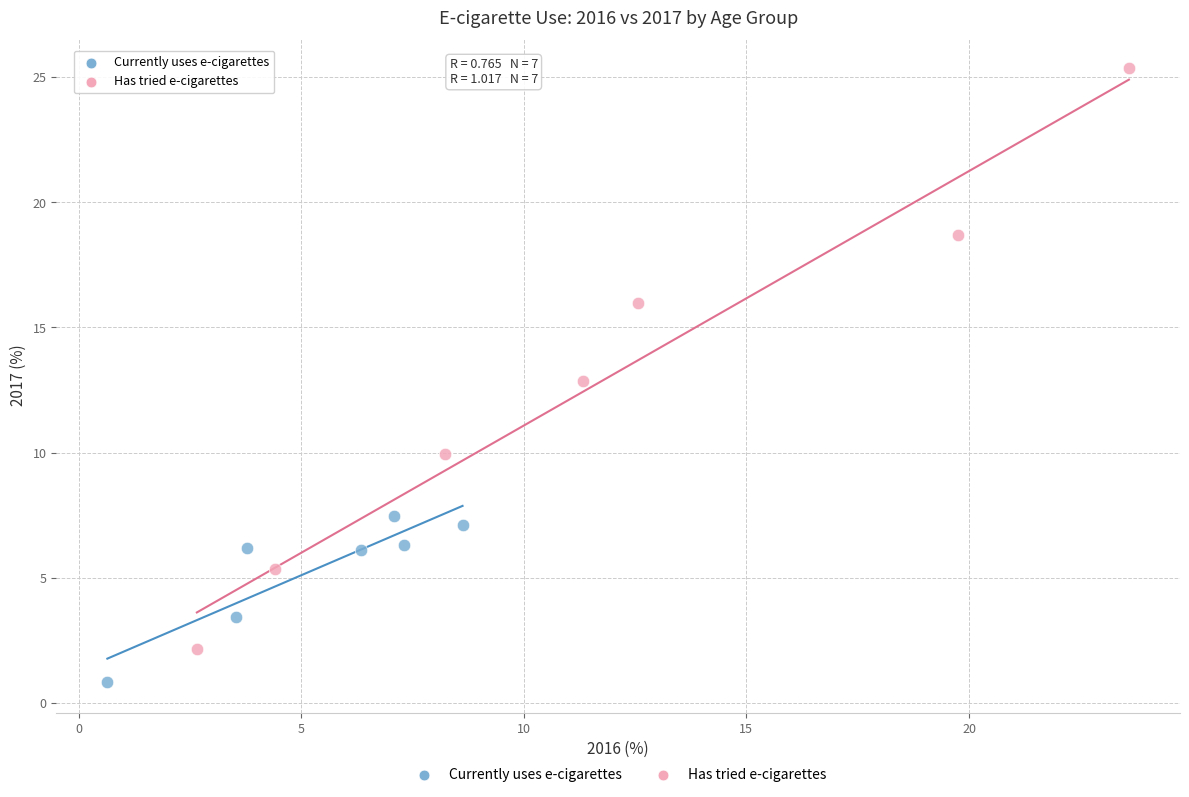

Which series contains the highest Y value?

Has tried e-cigarettes